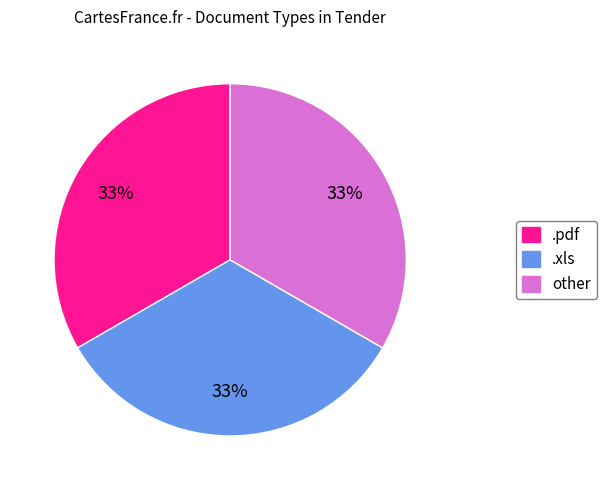

Is the sum of .pdf and .xls greater than half?

Yes